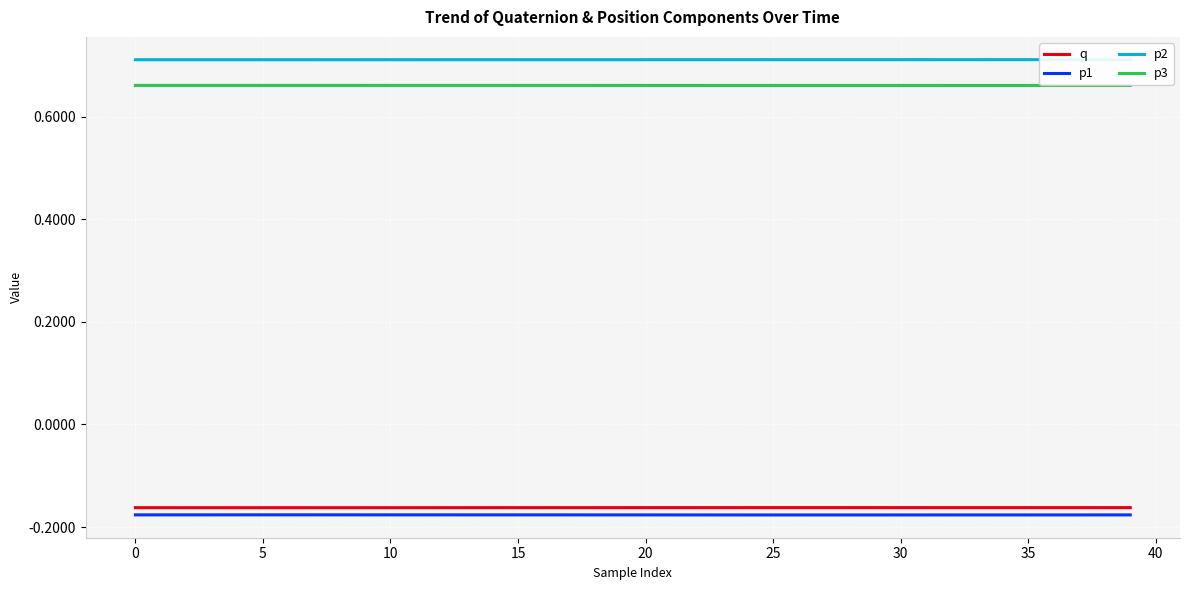

True or false: p2 and p3 cross at least once.

False